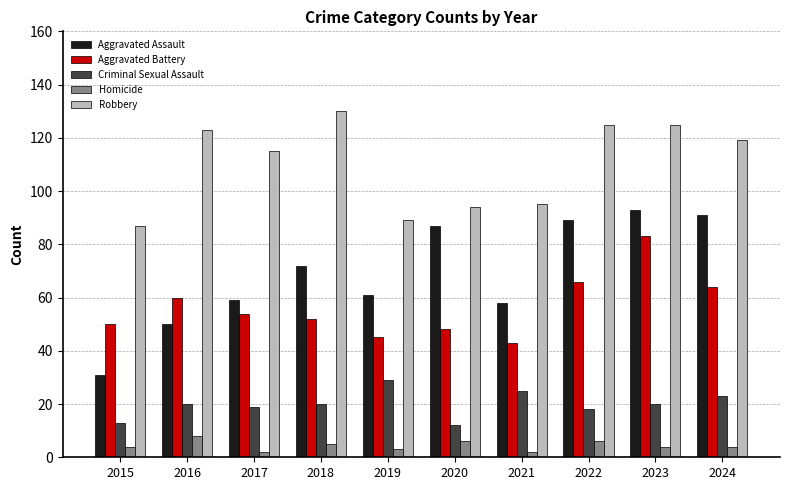

How many bars are there in total?

50